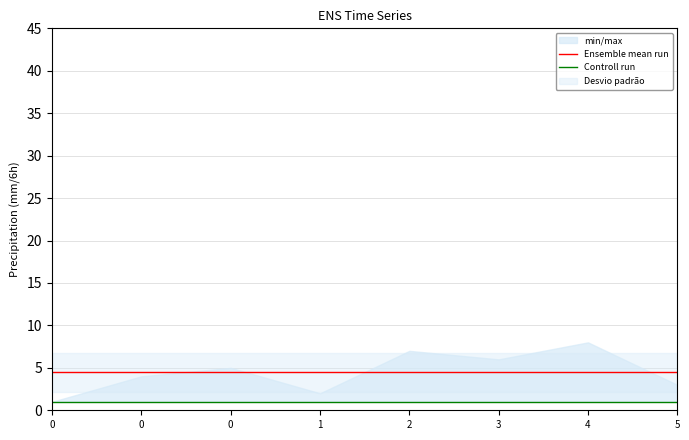

True or false: Controll run and Ensemble mean run cross at least once.

False